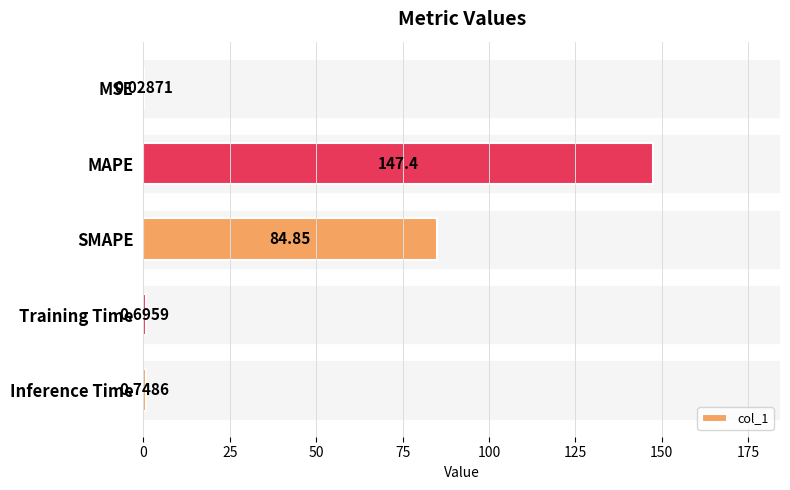

What is the change in value from MSE to MAPE?

+147.4